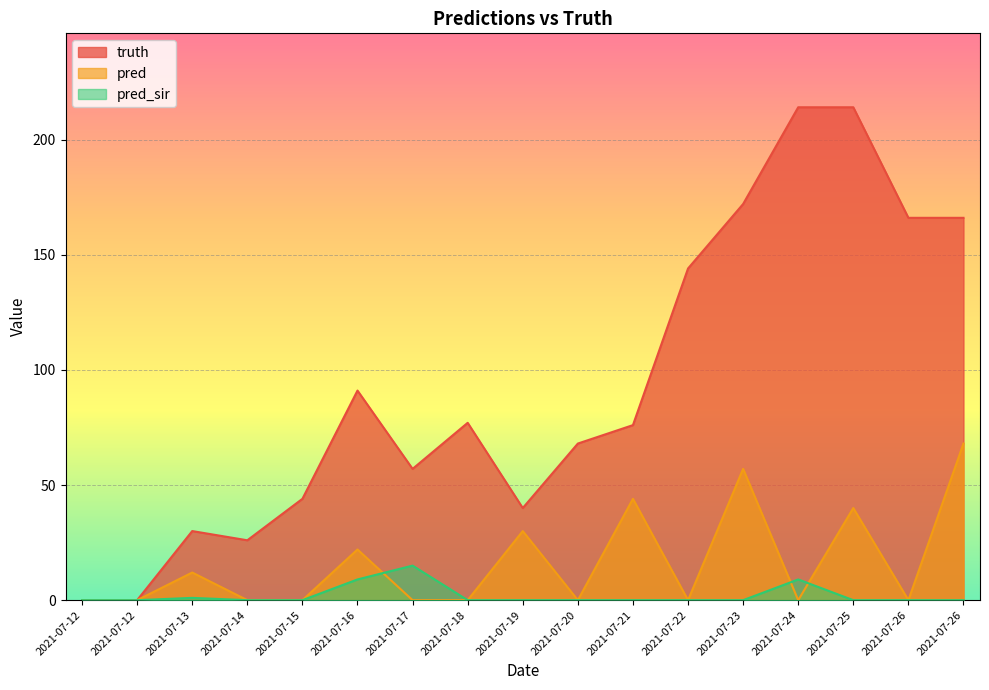

True or false: pred_sir has more than 1 interior local peaks.

True